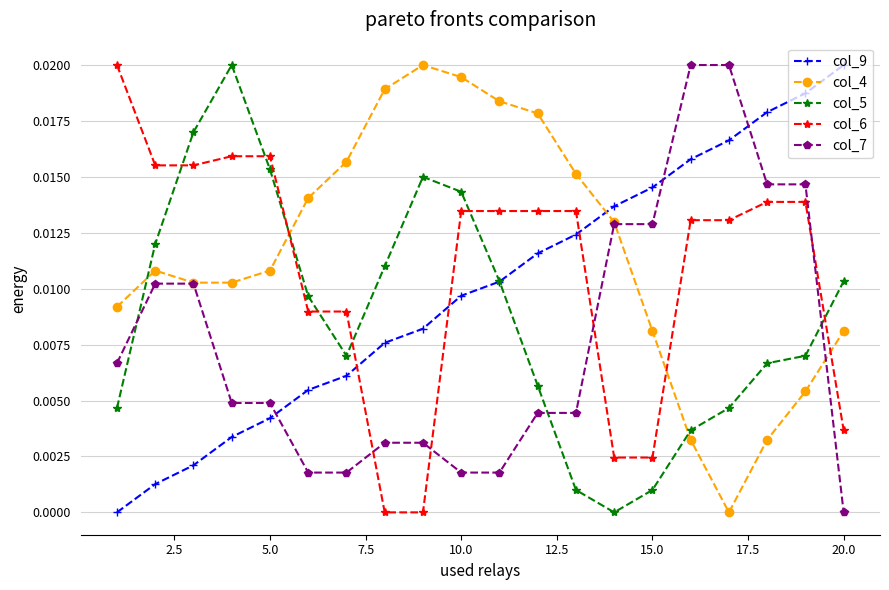

True or false: col_9 has more than 0 points higher than both neighbors.

False